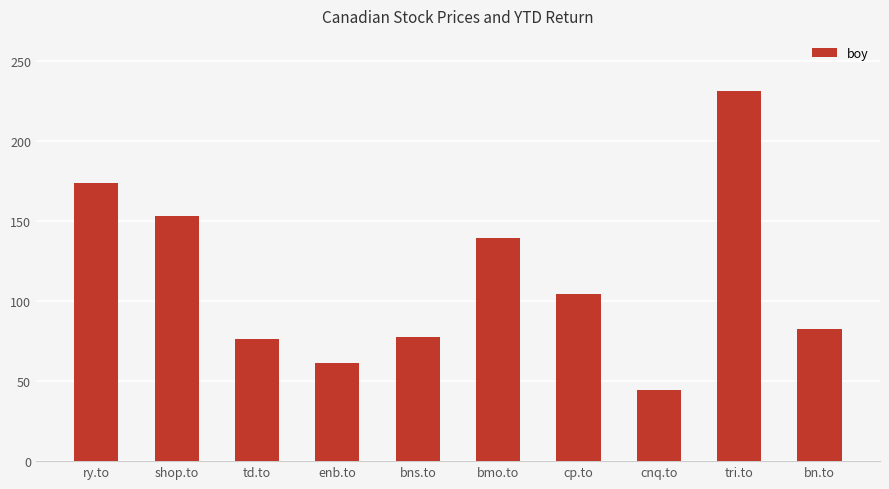

What is the minimum value shown in the chart?

44.4